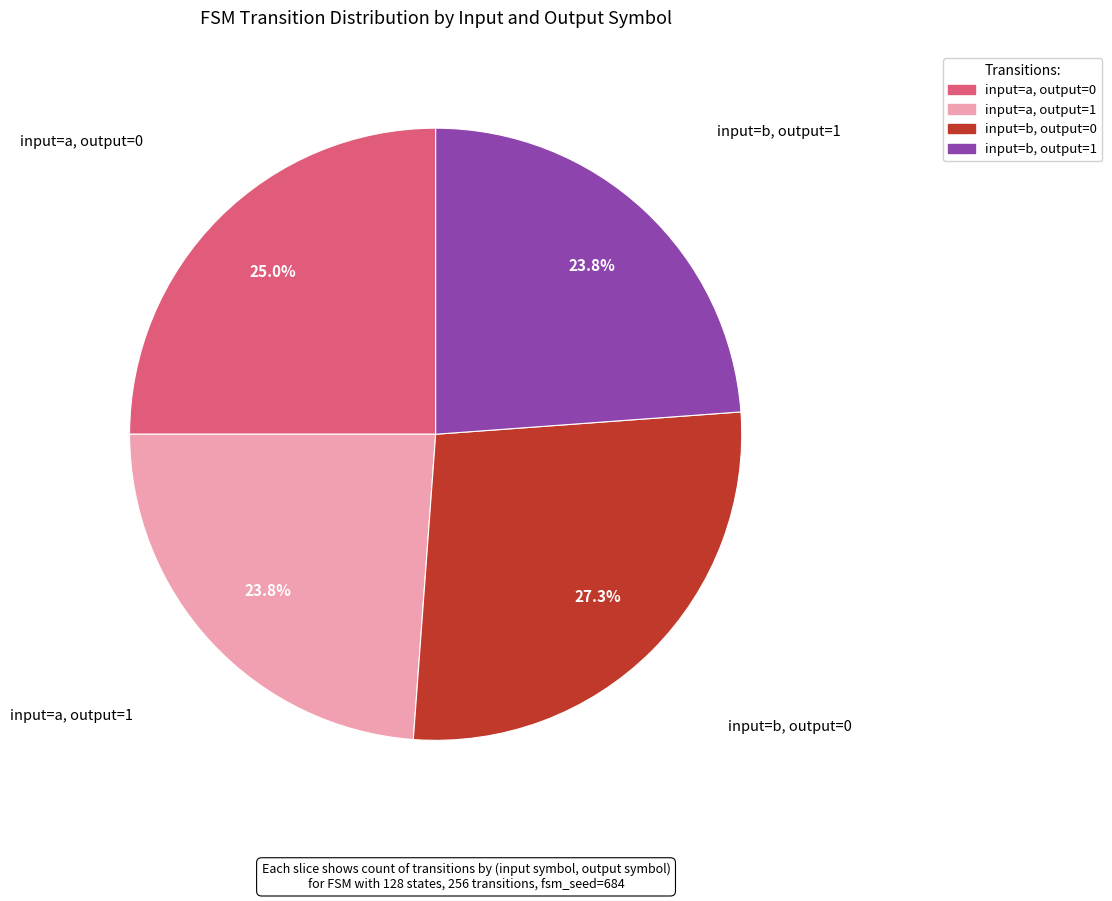

Does any single category account for the majority?

No